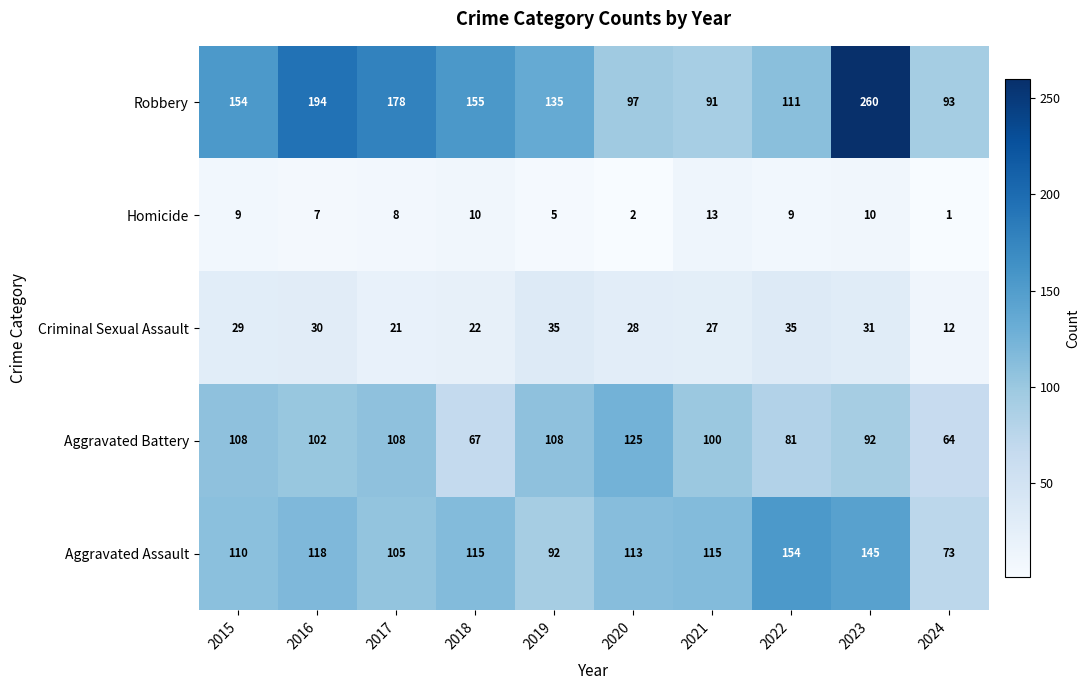

At which label is Aggravated Assault closest to 113?

2020